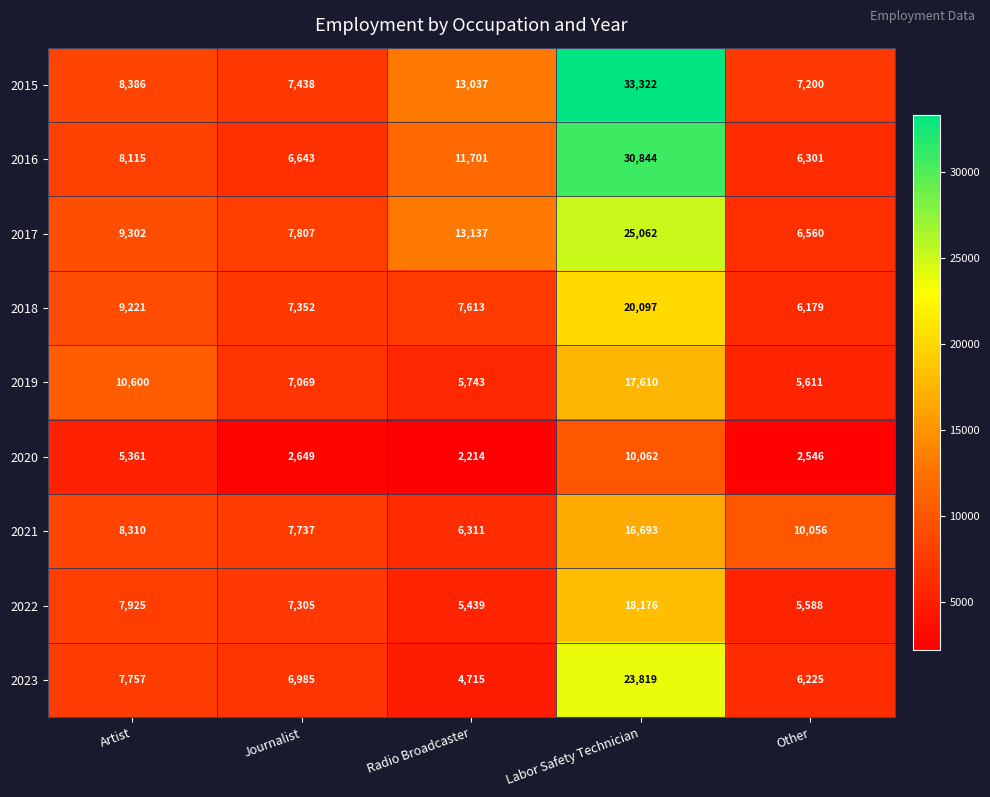

What is the difference between the second highest and minimum values in the 2016 series?

5400